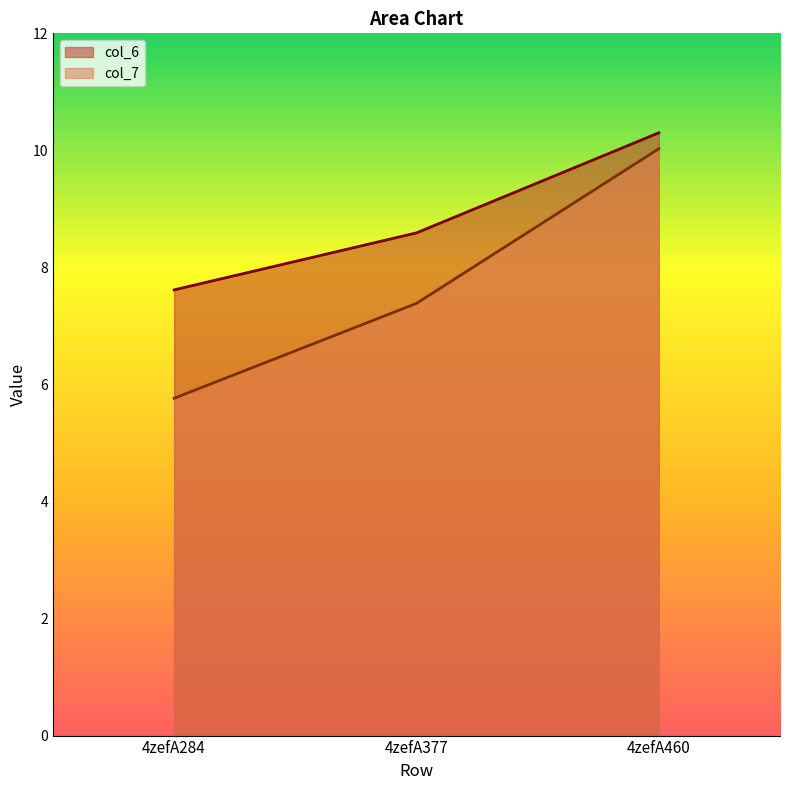

What is the value of the col_7 point at the 3rd from the left?

10.0